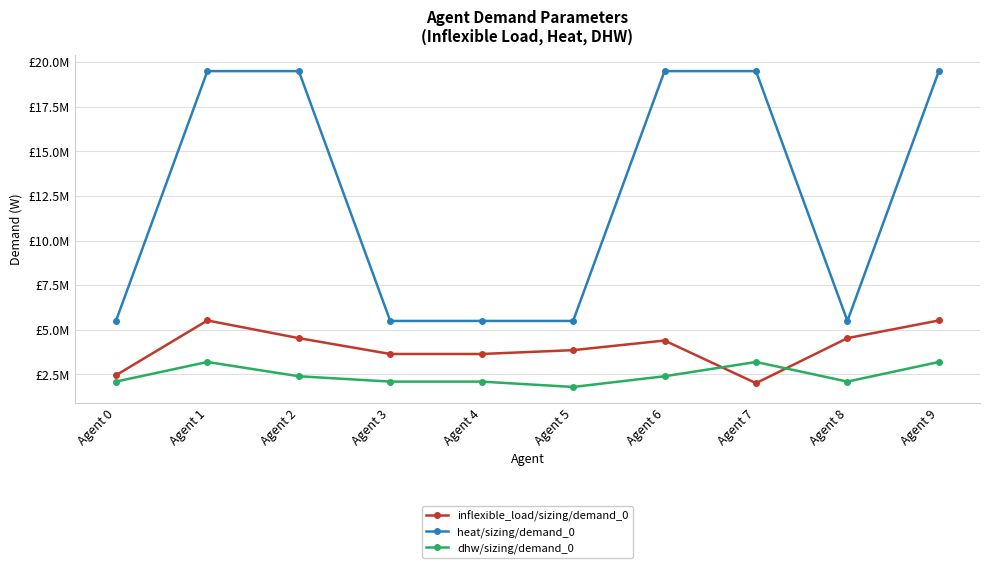

At which category does dhw/sizing/demand_0 reach its first local valley?

Agent 5